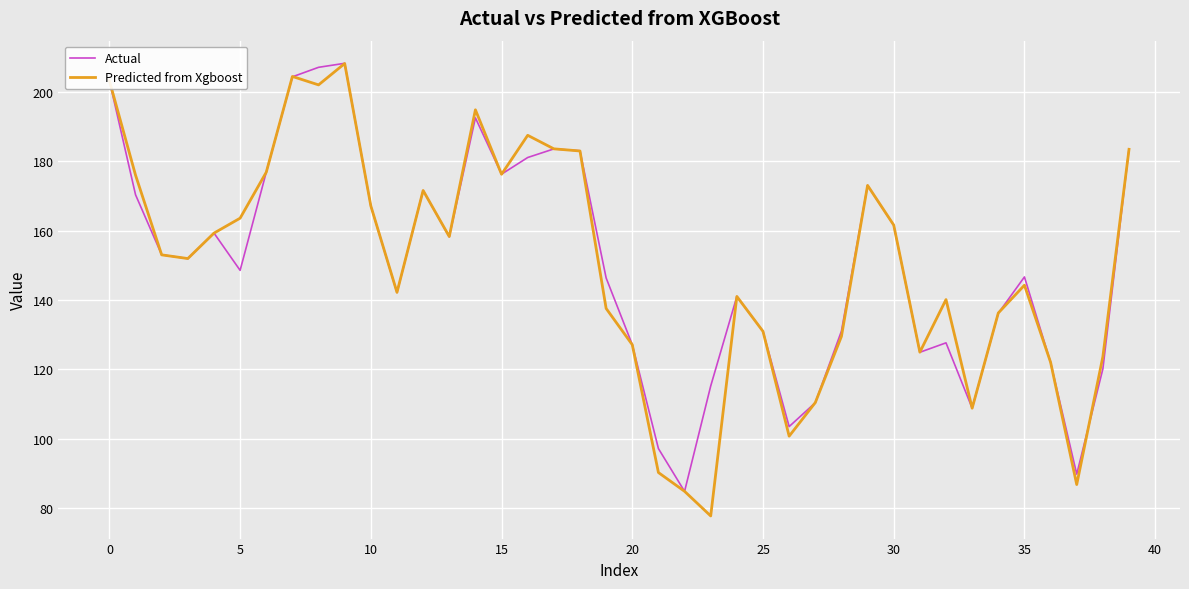

What is the maximum value for Actual?

208.3